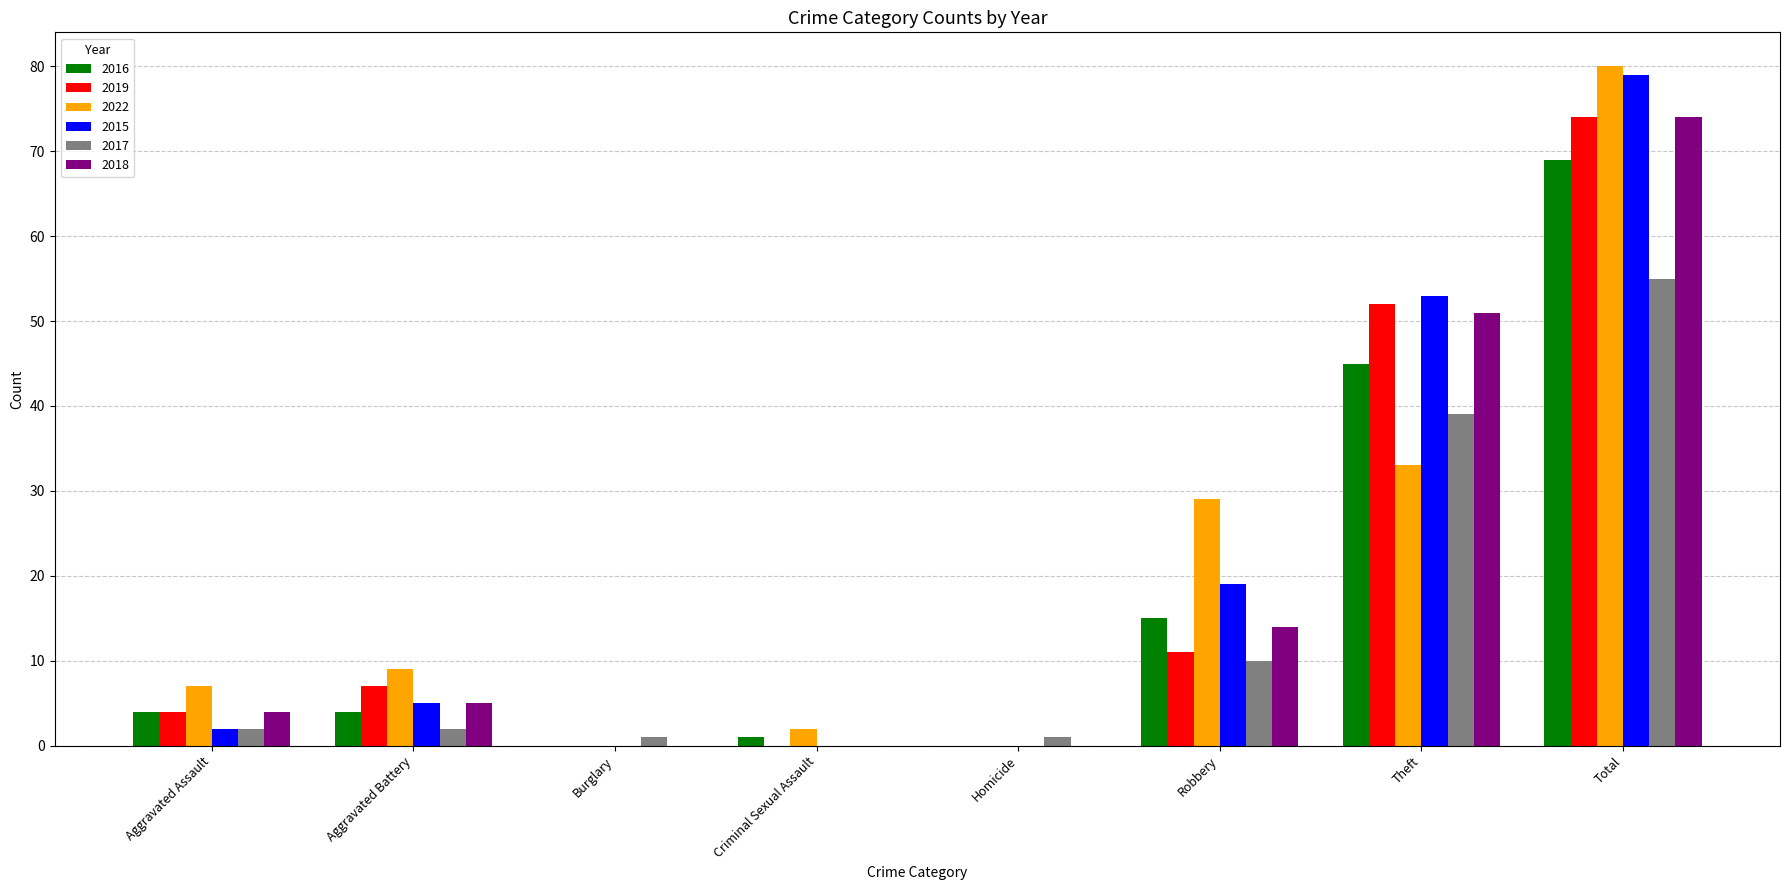

At which category is the sum across all series the highest?

Total